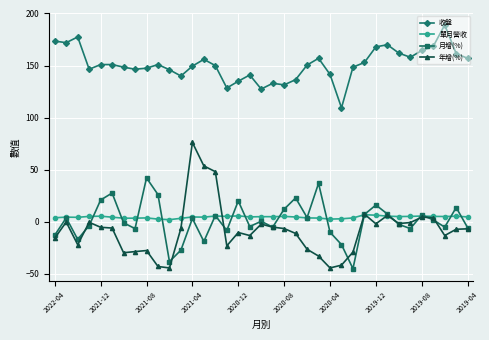

What is the maximum value shown in the chart?

189.0